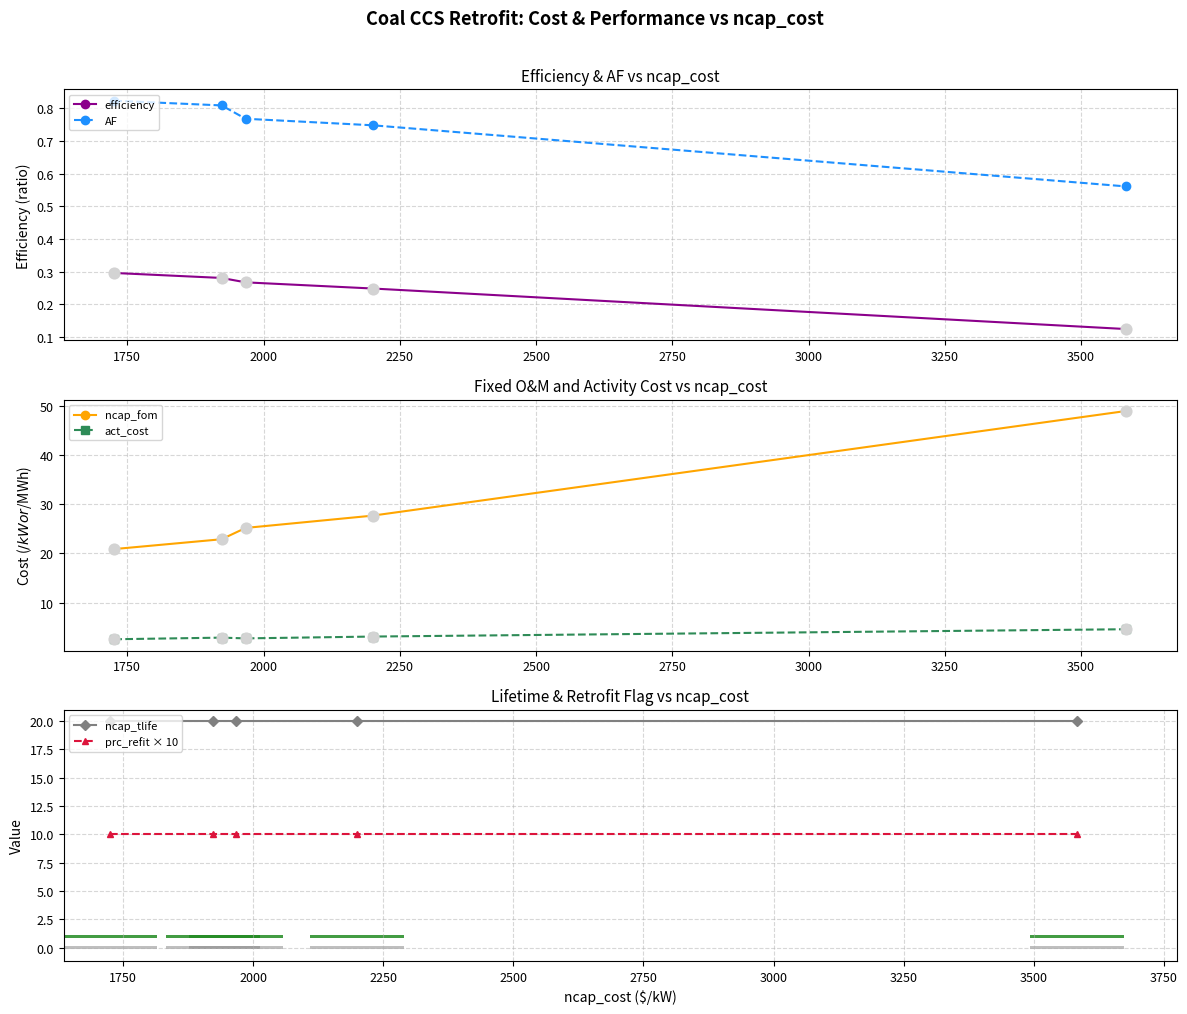

True or false: AF and efficiency intersect in this chart.

False